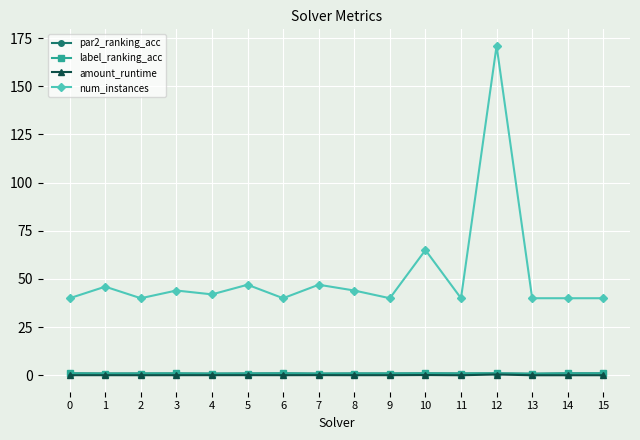

At which category is the sum across all series the highest?

12